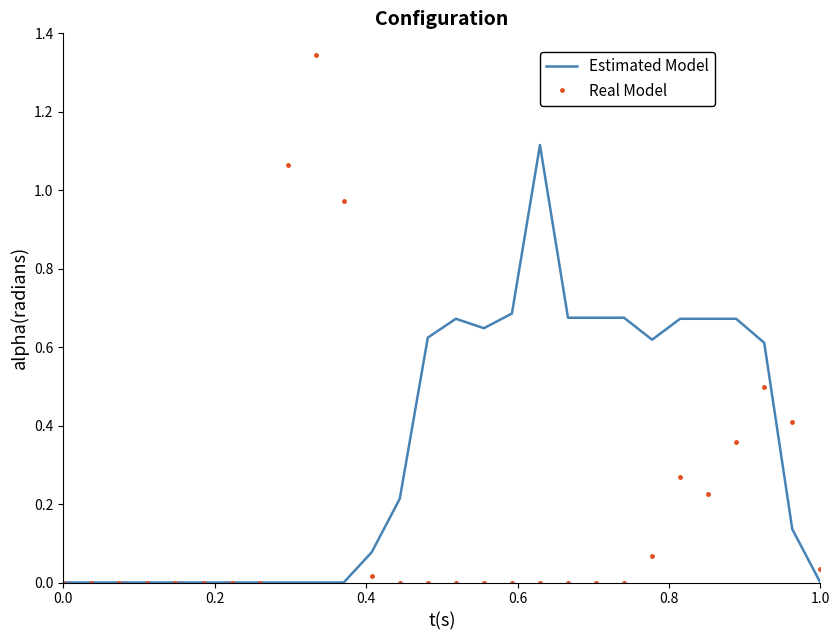

Which series has the largest total across all categories?

Estimated Model